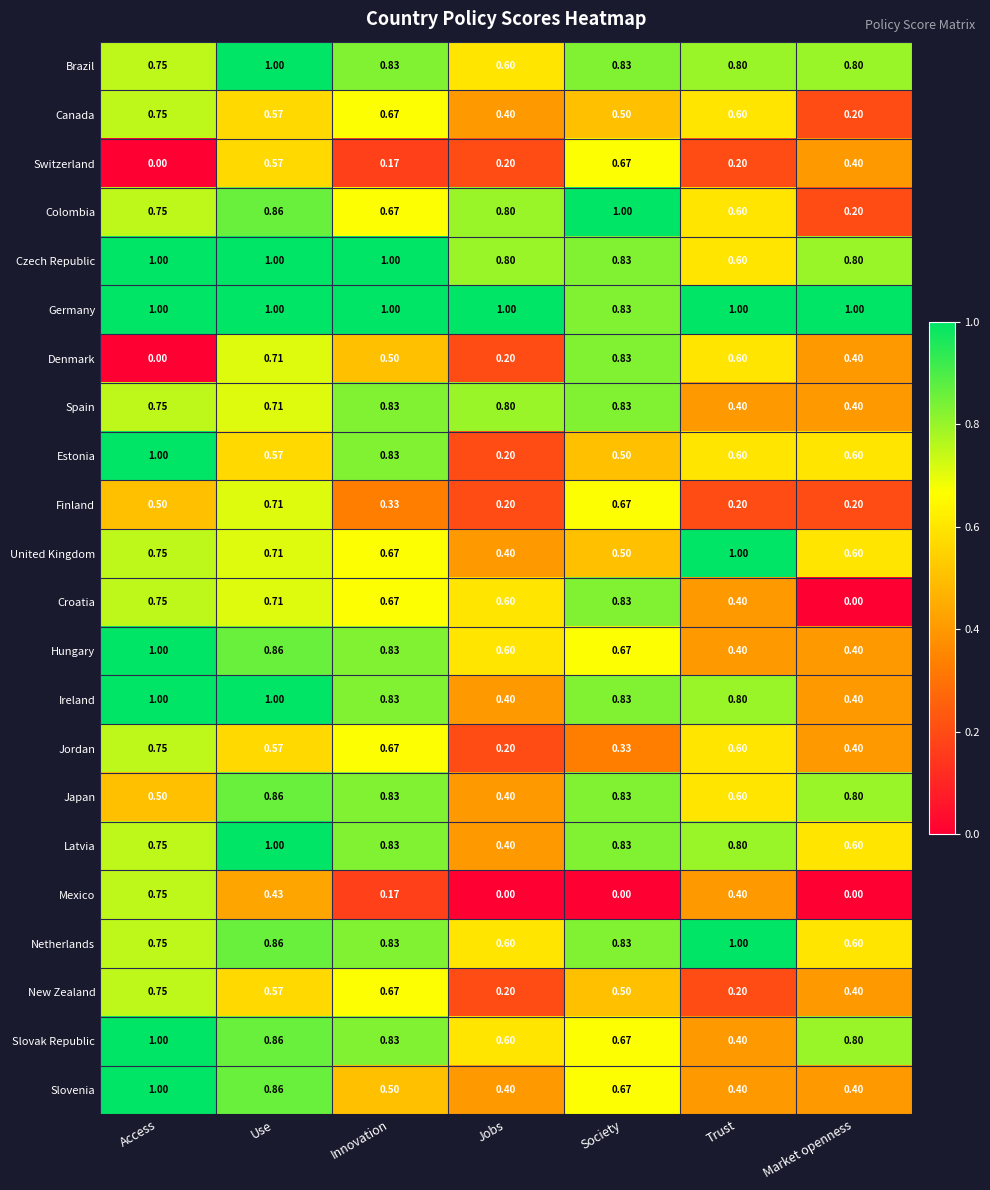

Is the value of Mexico at Jobs greater than the value of Slovak Republic at Innovation?

No